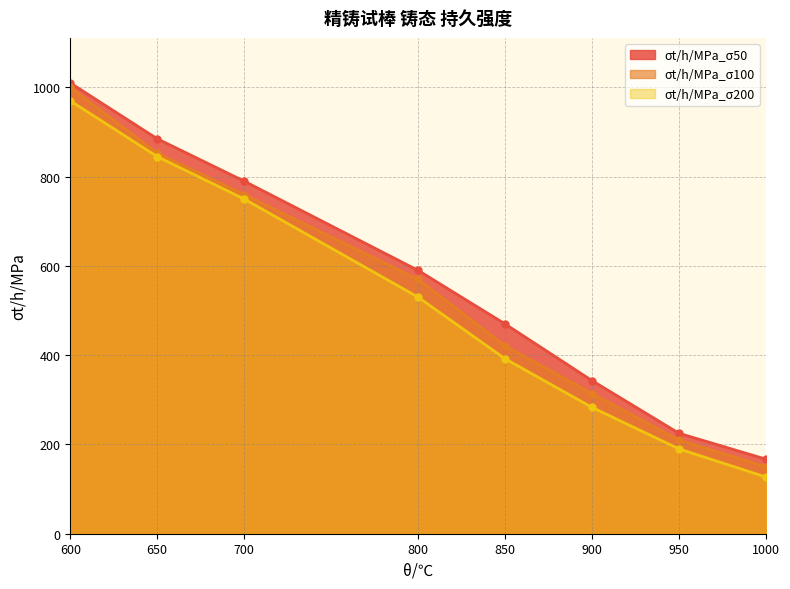

At which label does σt/h/MPa_σ100 reach its peak?

600